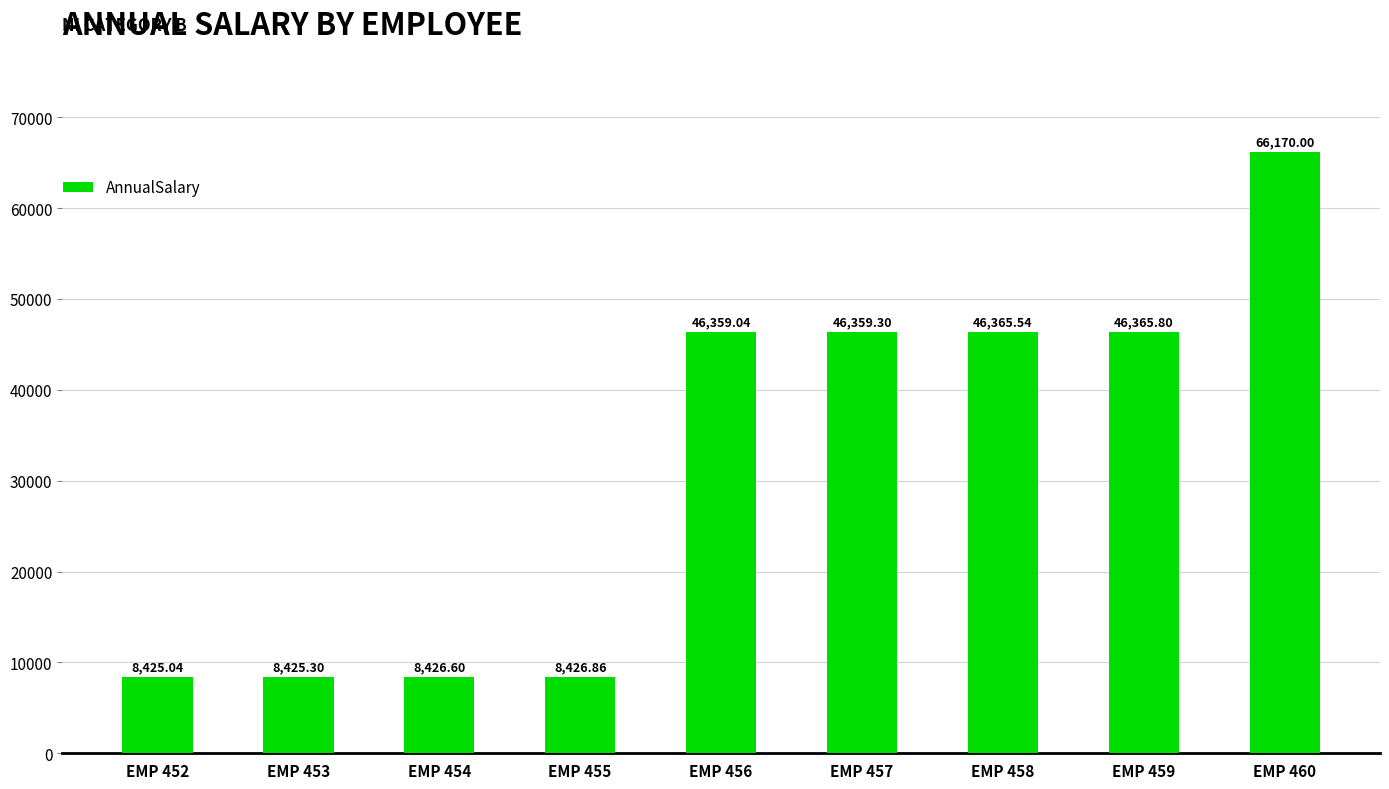

List the labels in order of value, smallest first.

EMP 452, EMP 453, EMP 454, EMP 455, EMP 456, EMP 457, EMP 458, EMP 459, EMP 460